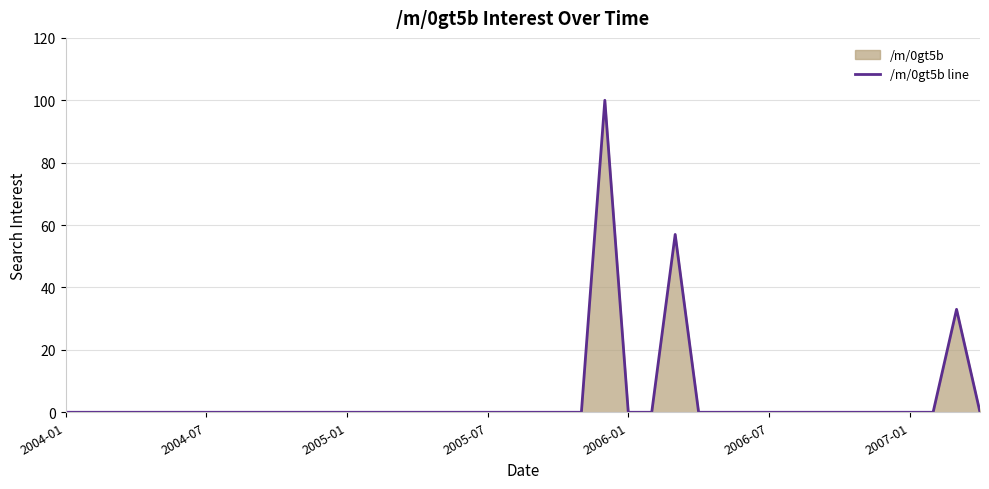

What is the greatest value displayed?

100